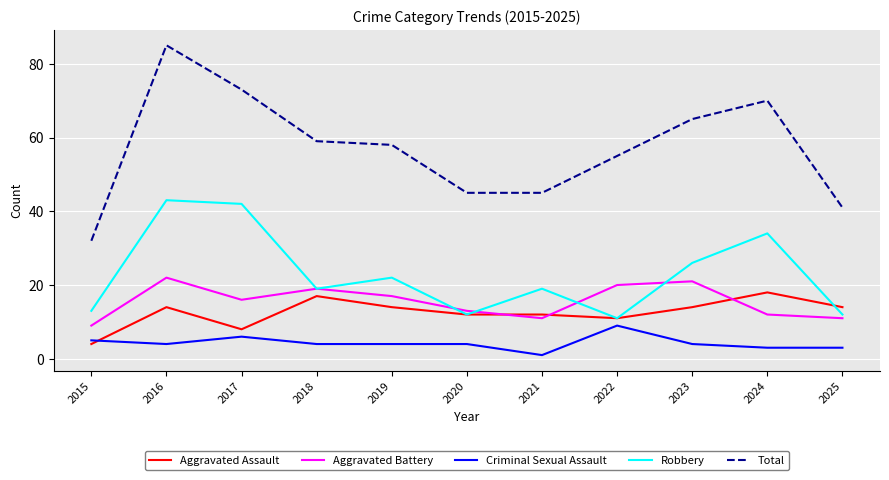

Is it true that Criminal Sexual Assault equals 4 at 2018?

True